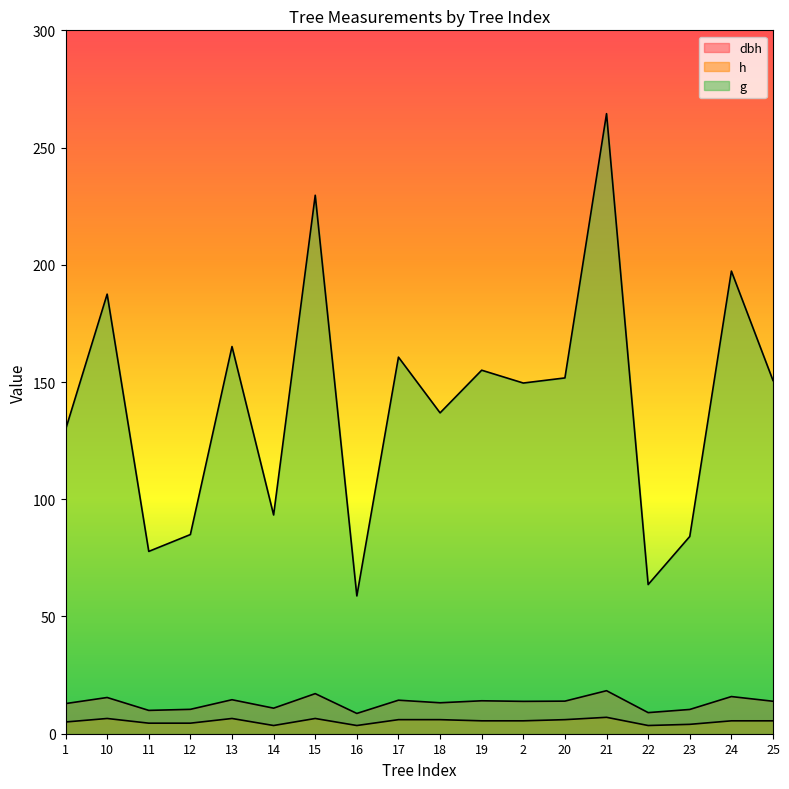

What position from the left is 14?

6